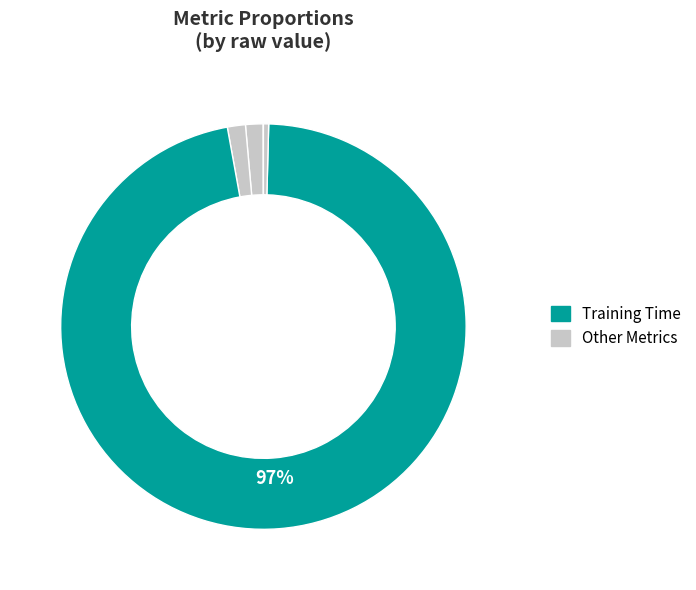

What is the largest slice in the pie chart?

Training Time